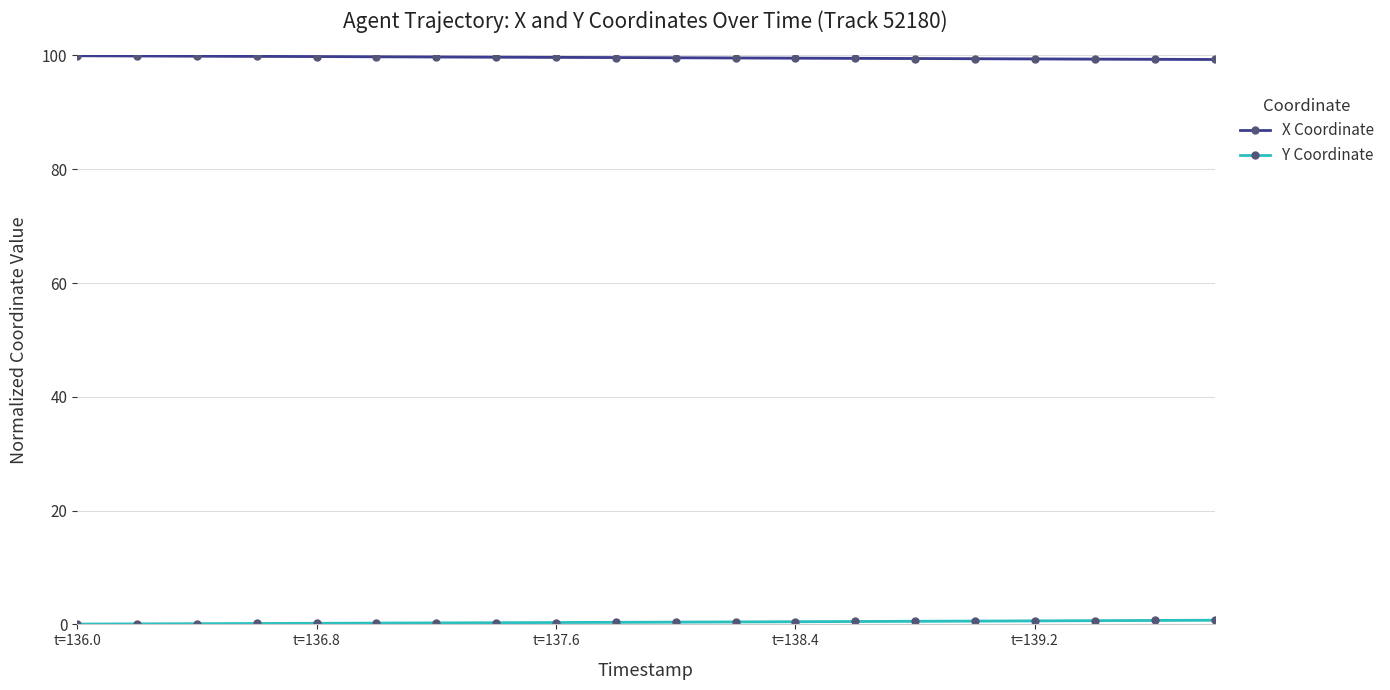

What is the difference between the maximum and second lowest values in the X Coordinate series?

0.6